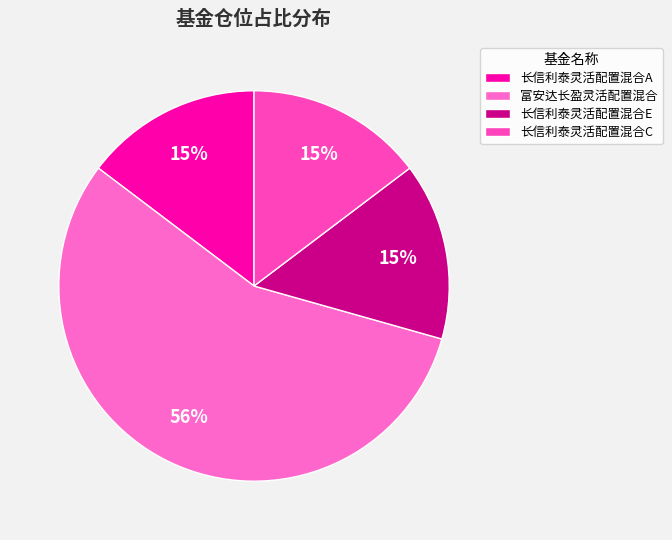

The 富安达长盈灵活配置混合 slice represents 69% of the pie. True or false?

False